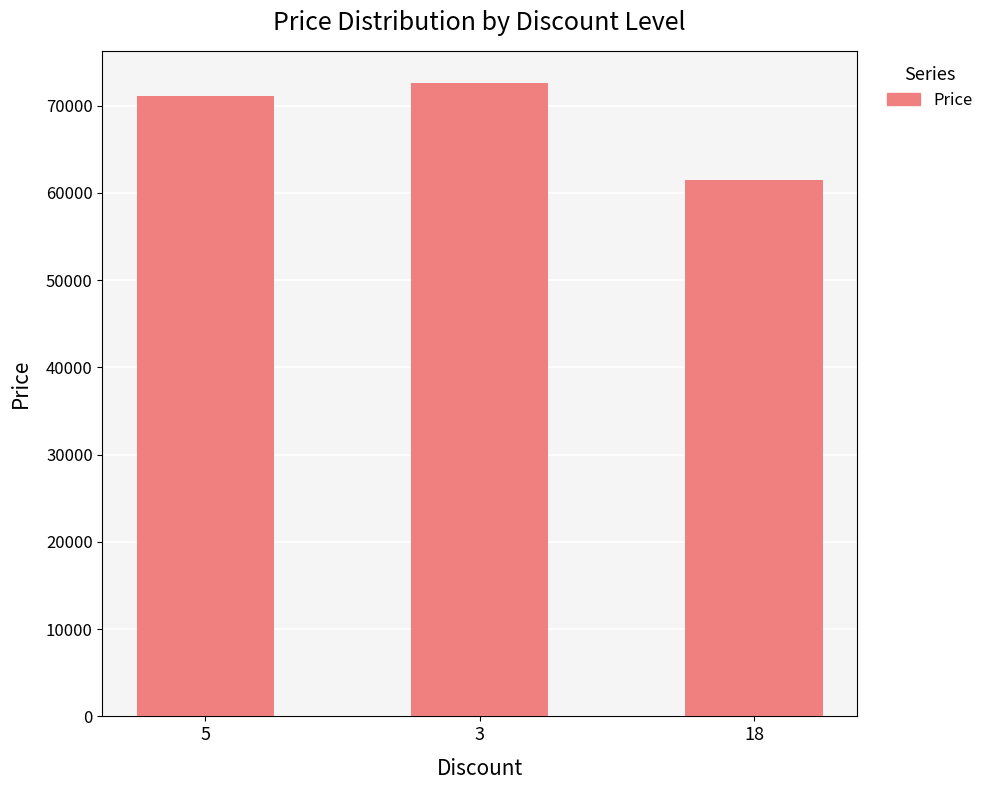

How many categories are shown in the chart?

3